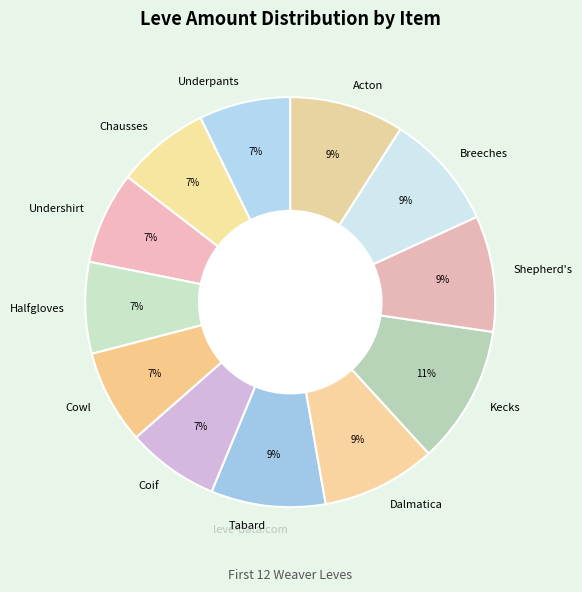

Is the sum of Tabard and Breeches greater than half?

No